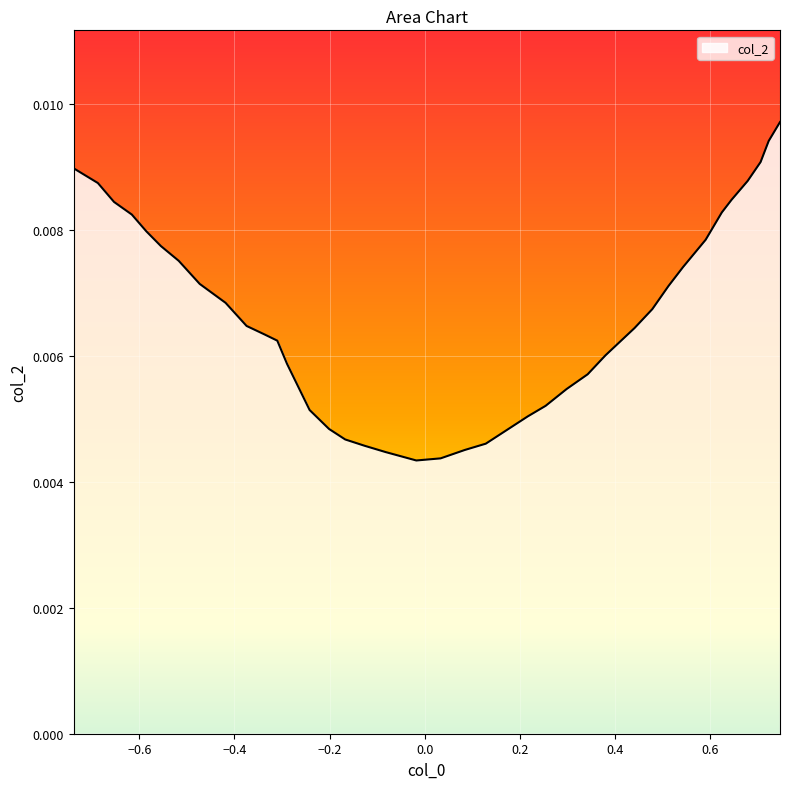

How many lines are shown in the chart?

1